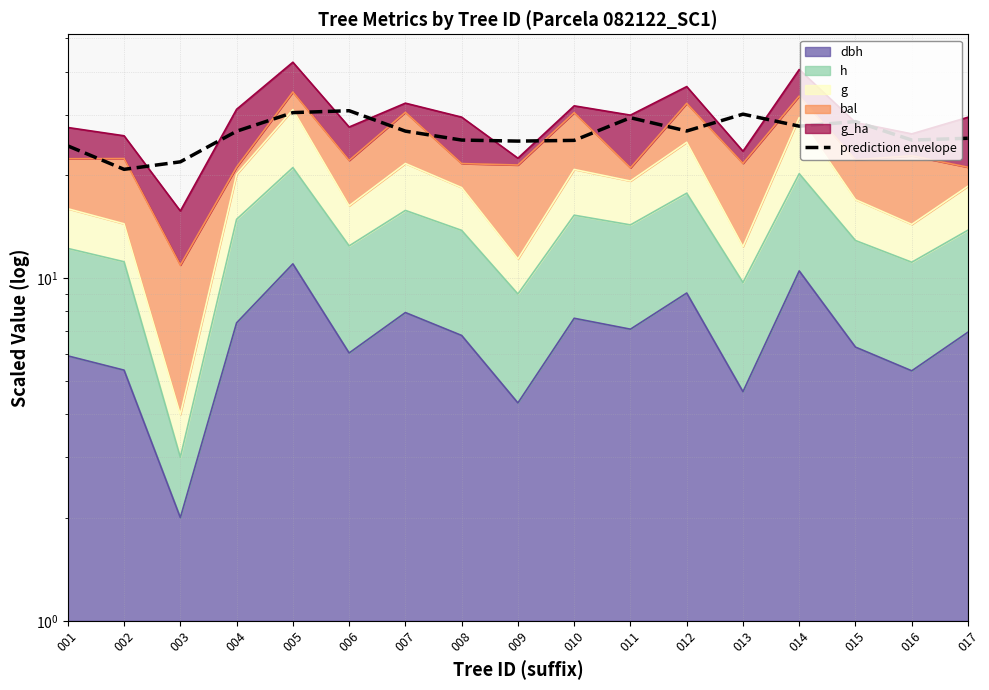

How many lines are shown in the chart?

1